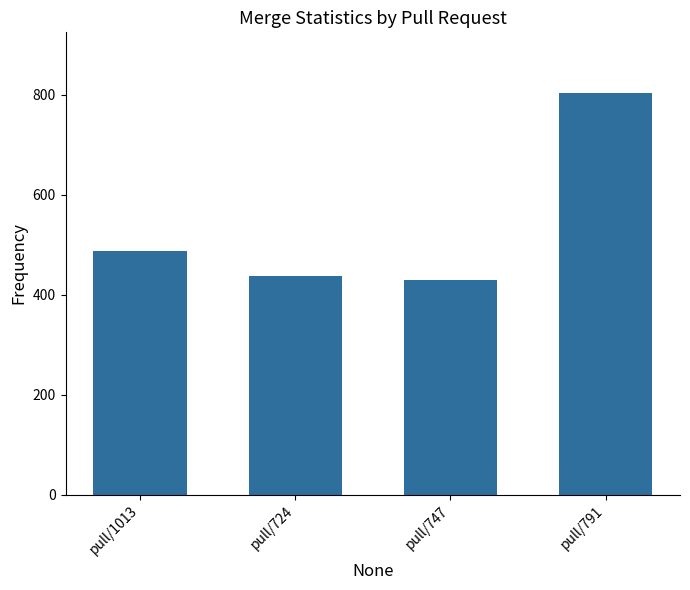

What is the approximate value at pull/791?

804